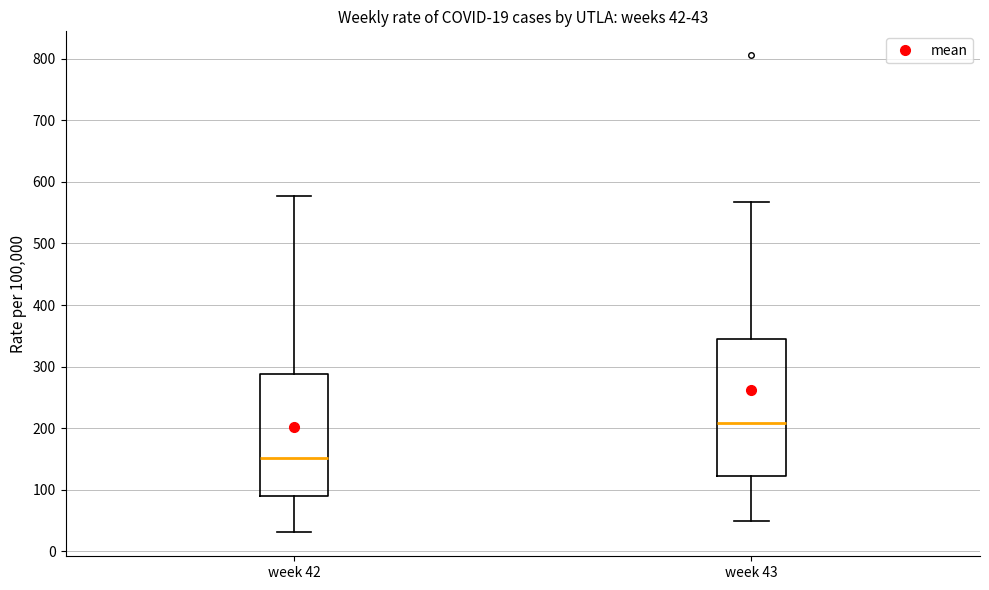

Comparing the boxes themselves (not the whiskers), which one is the tallest?

week 43